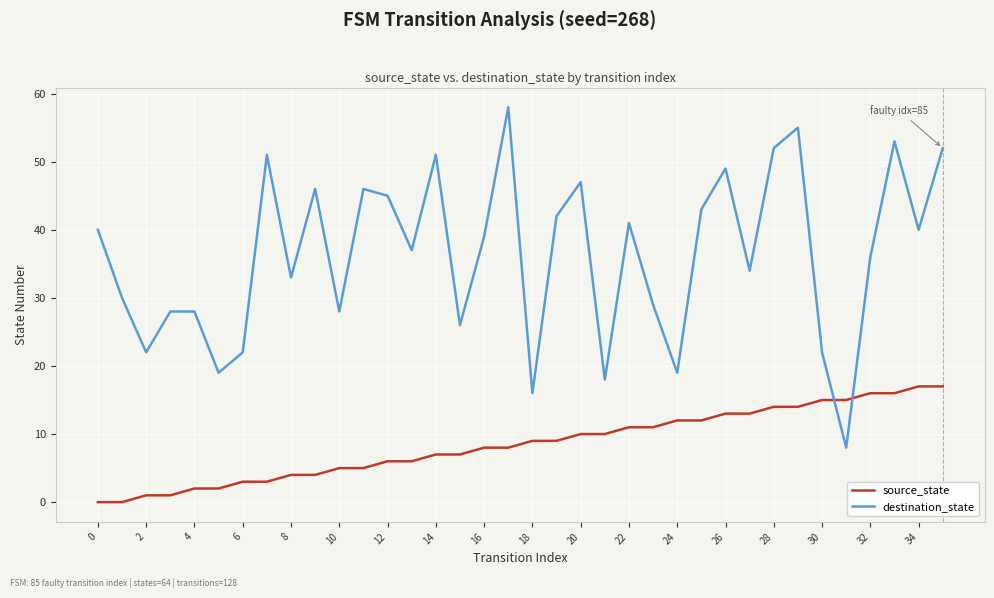

True or false: destination_state and source_state intersect in this chart.

True